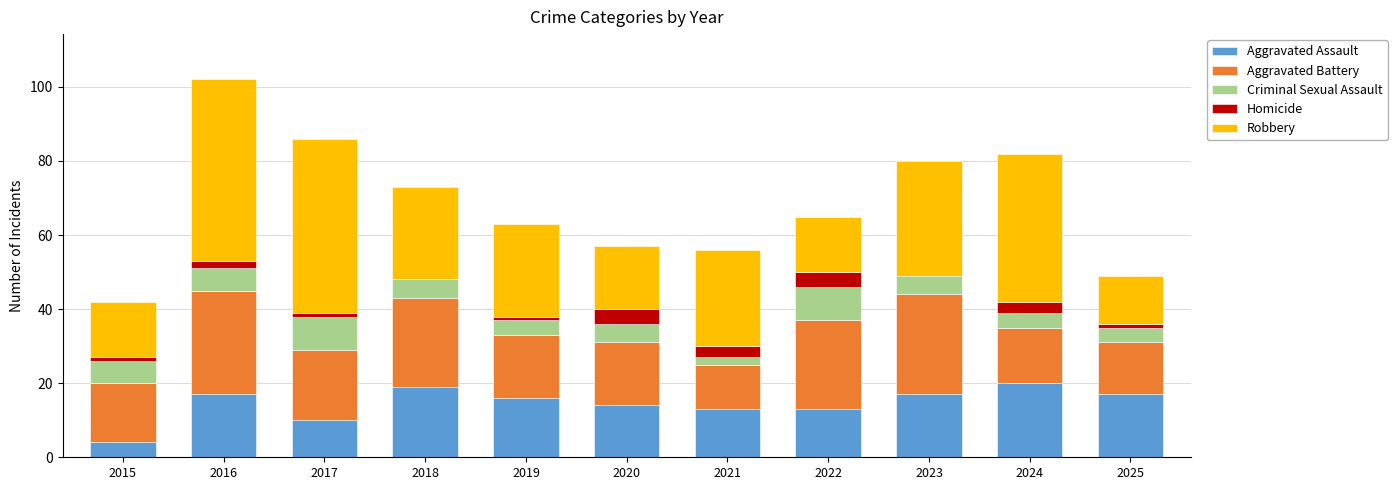

True or false: Aggravated Assault has a value of 12 at 2024.

False